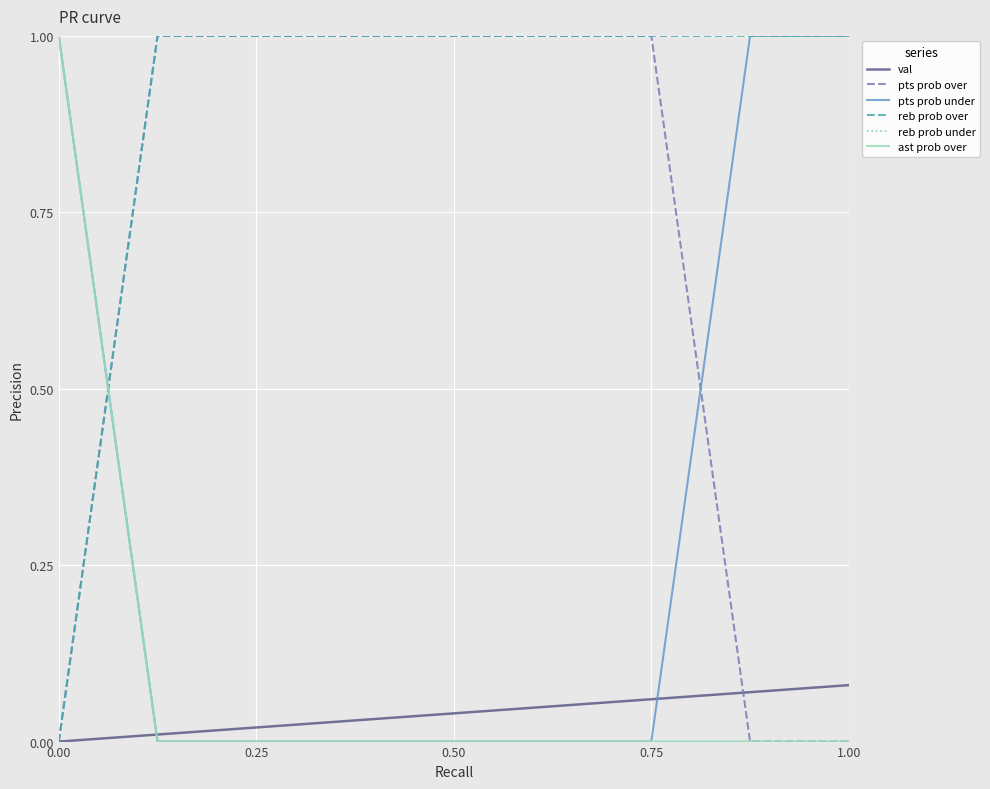

Does the chart display data point markers on the line(s)?

No